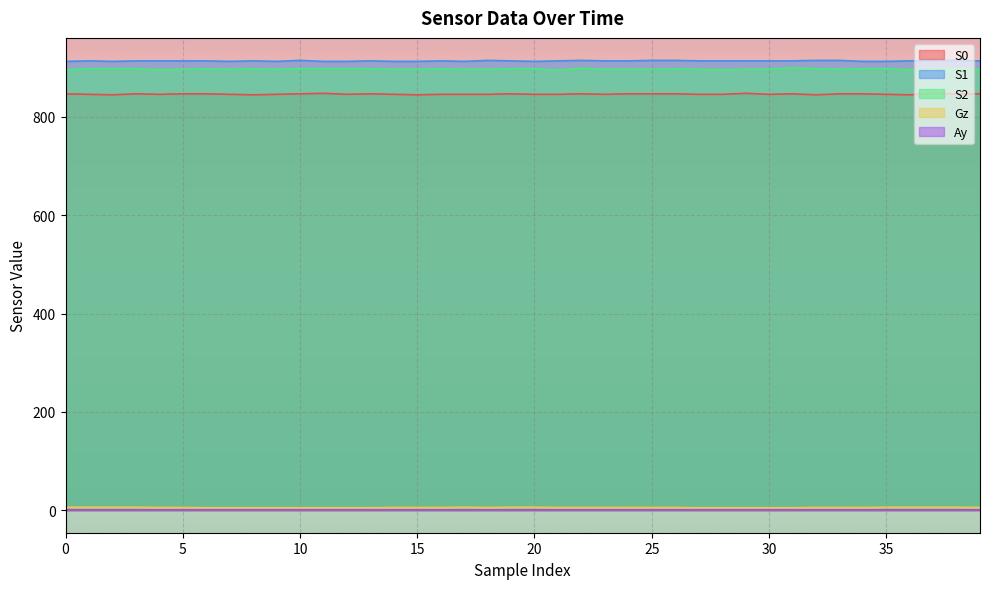

True or false: S1 and S2 cross at least once.

False